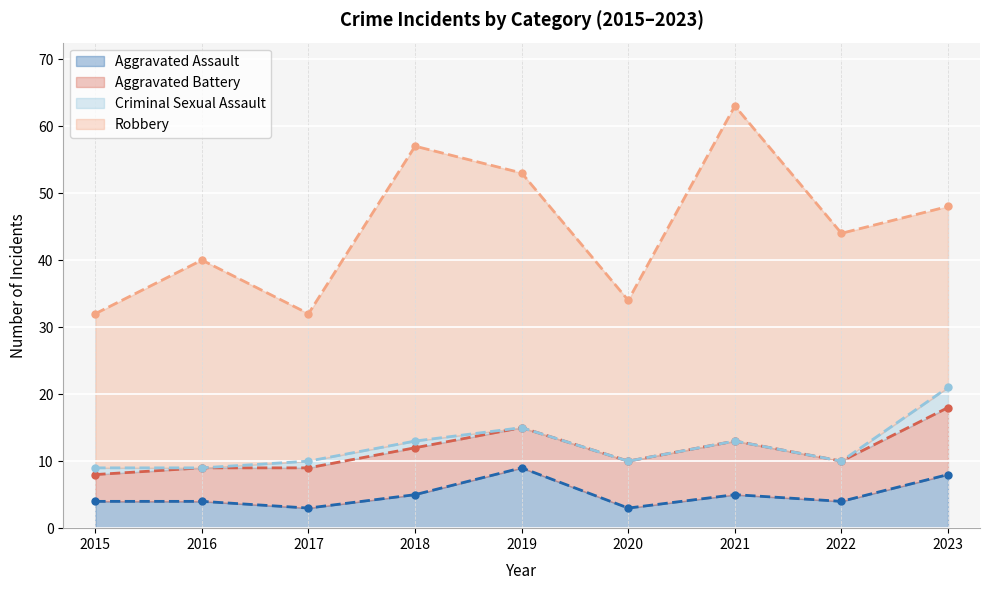

What is the difference between the highest and lowest values at 2018?

43